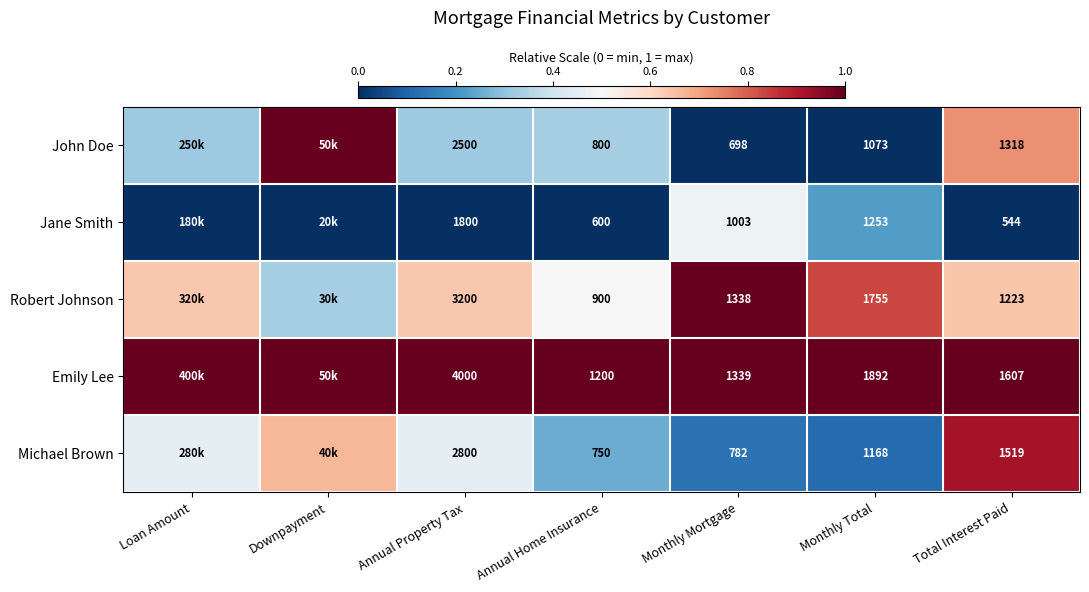

At Monthly Total, list the series in order from largest to smallest.

Emily Lee, Robert Johnson, Jane Smith, Michael Brown, John Doe